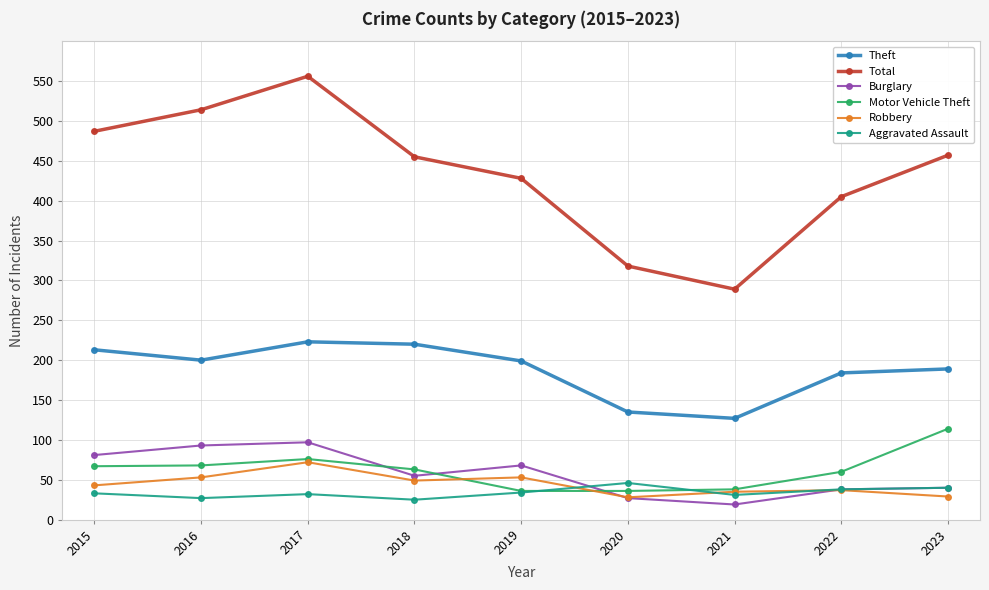

What is the difference between the highest and lowest values at 2019?

394